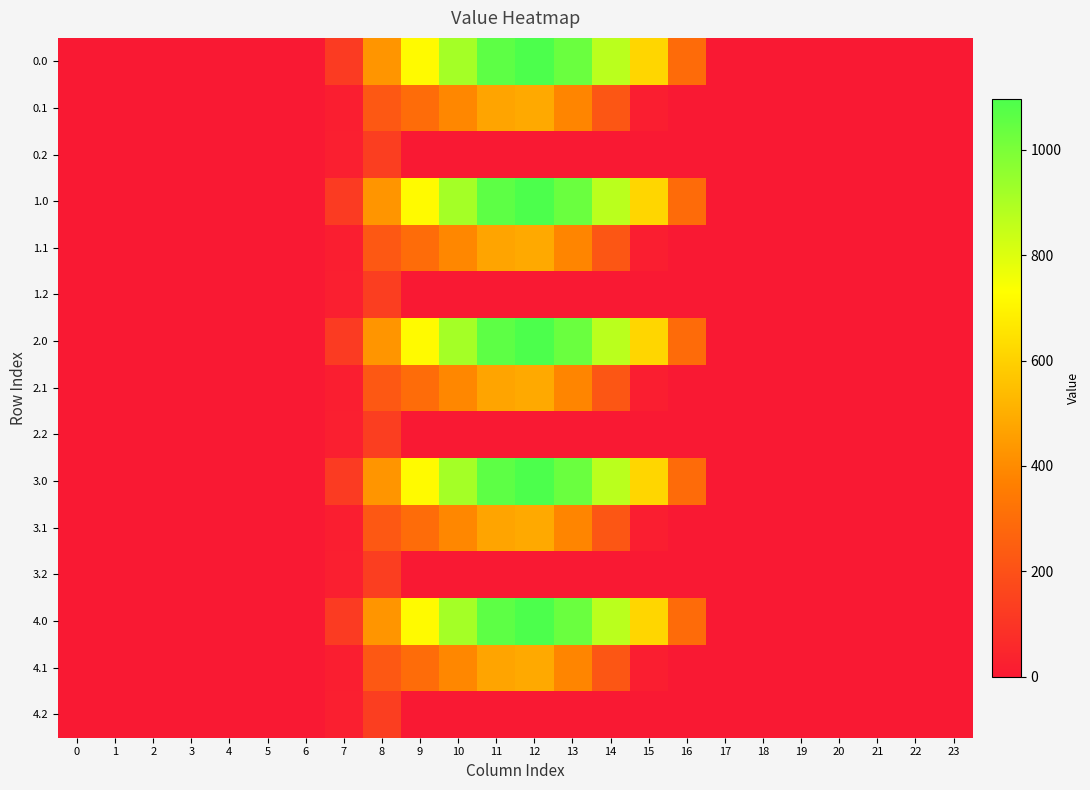

At how many categories does at least one series exceed 956?

3